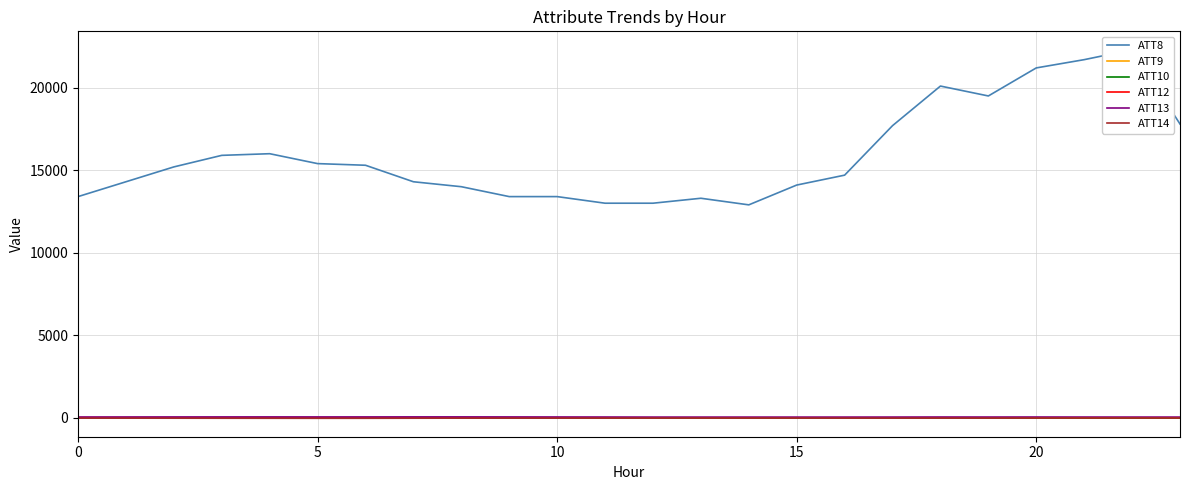

Which series has the largest total across all categories?

ATT8